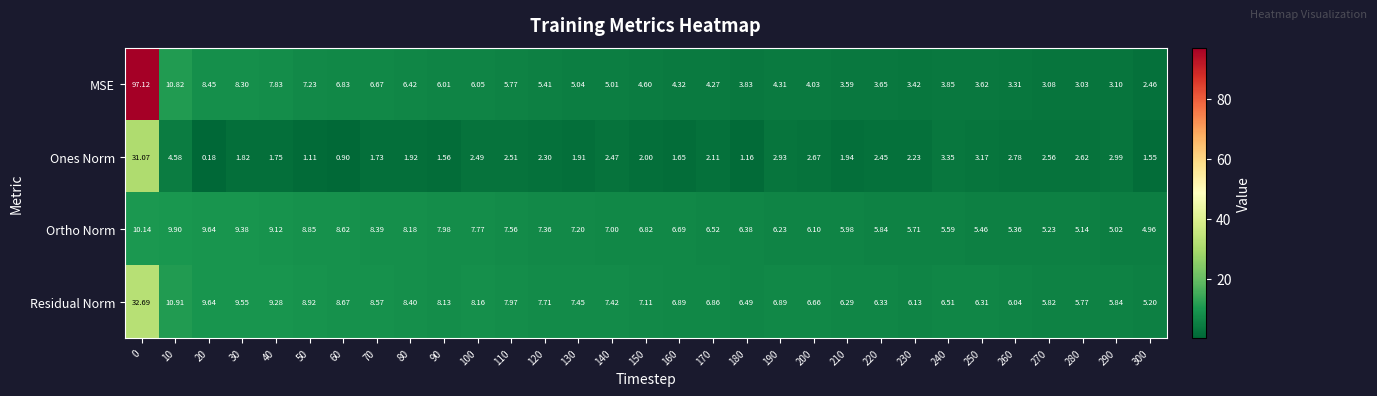

Is the value of Residual Norm at 190 greater than the value of Ortho Norm at 110?

No